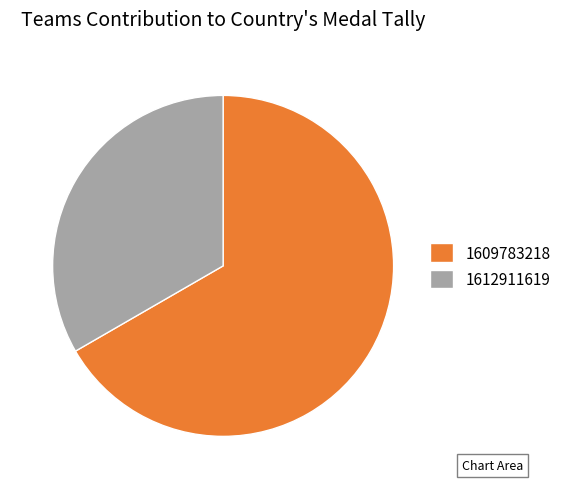

True or false: 1612911619 accounts for 33% of the total.

True